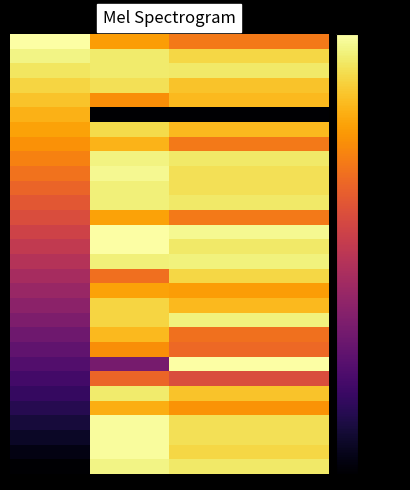

Count the number of data series in this chart.

30